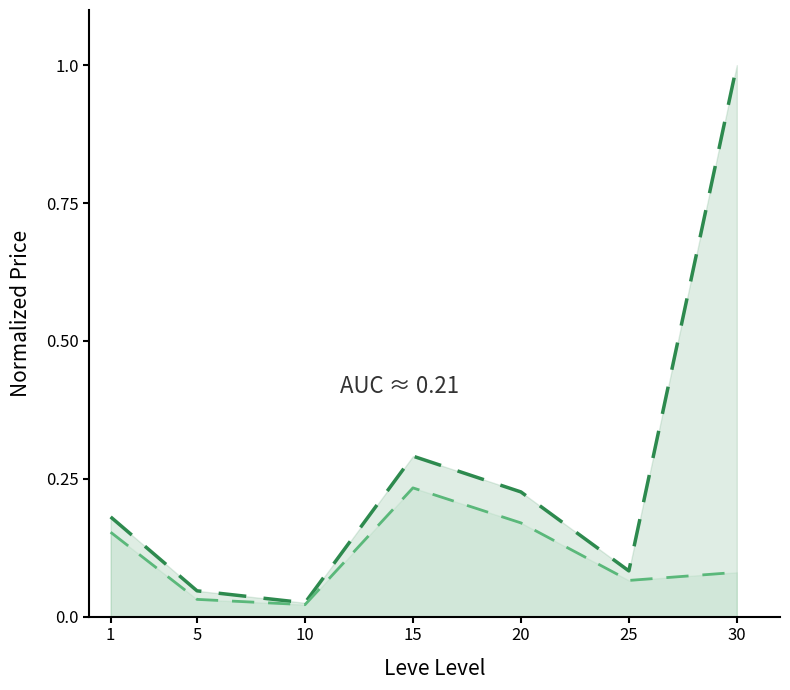

Reading left to right, list all the values displayed in this chart.

Avg currentAveragePrice: 0.2	0.0	0.0	0.3	0.2	0.1	1.0
Avg LevePriceHQ: 0.2	0.0	0.0	0.2	0.2	0.1	0.1